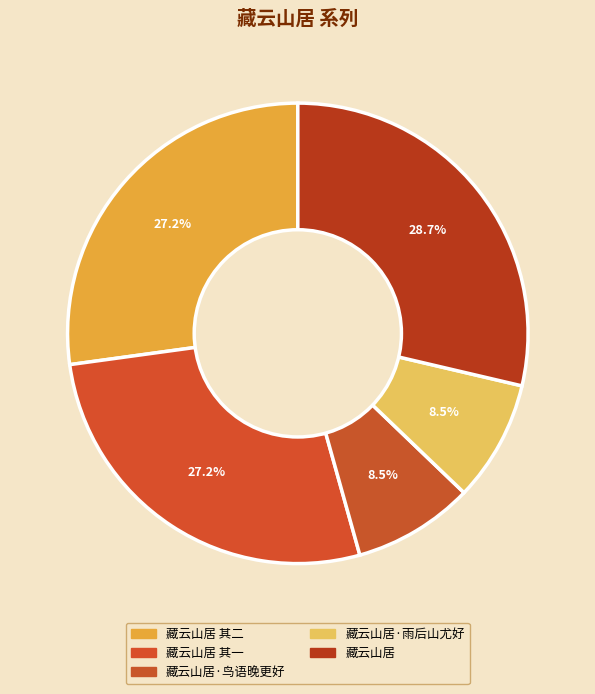

To the nearest percent, what is the average slice percentage?

20%